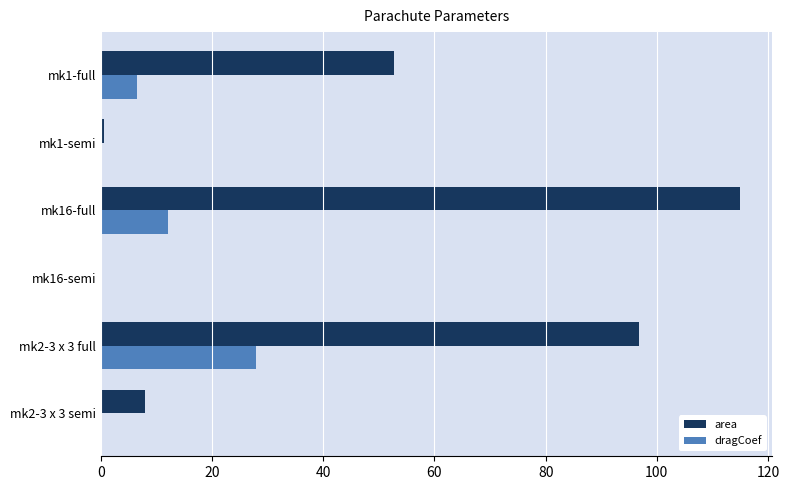

Where is area nearest to the value 57?

mk1-full